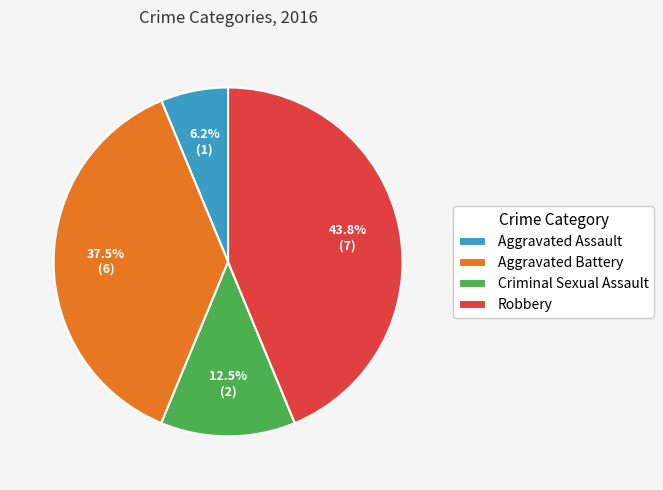

To the nearest percent, what is the combined percentage of Robbery and Aggravated Battery?

81%